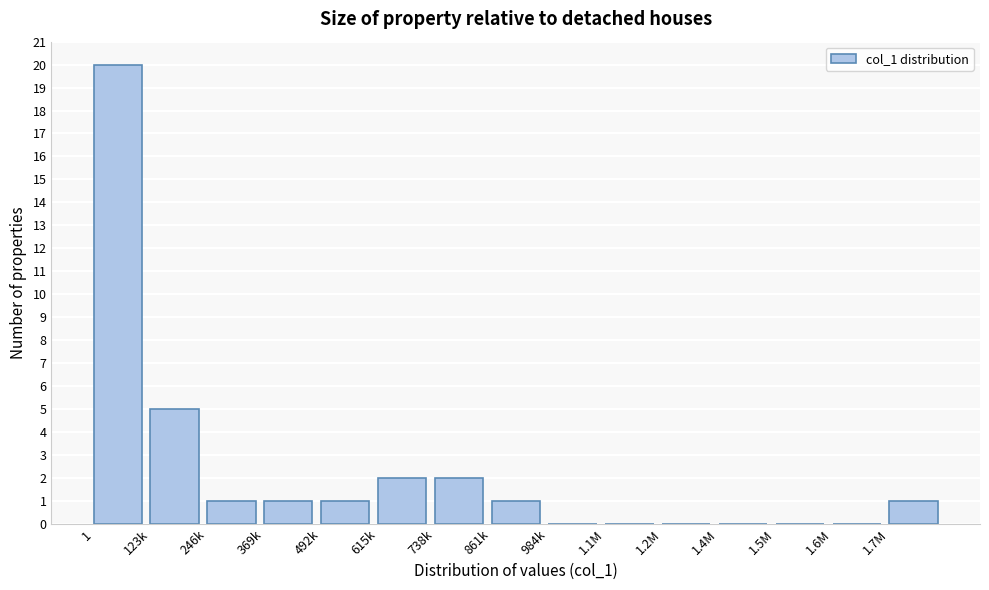

Reading left to right, transcribe all the data shown in this chart.

1=20	123k=5	246k=1	369k=1	492k=1	615k=2	738k=2	861k=1	984k=0	1.1M=0	1.2M=0	1.4M=0	1.5M=0	1.6M=0	1.7M=1